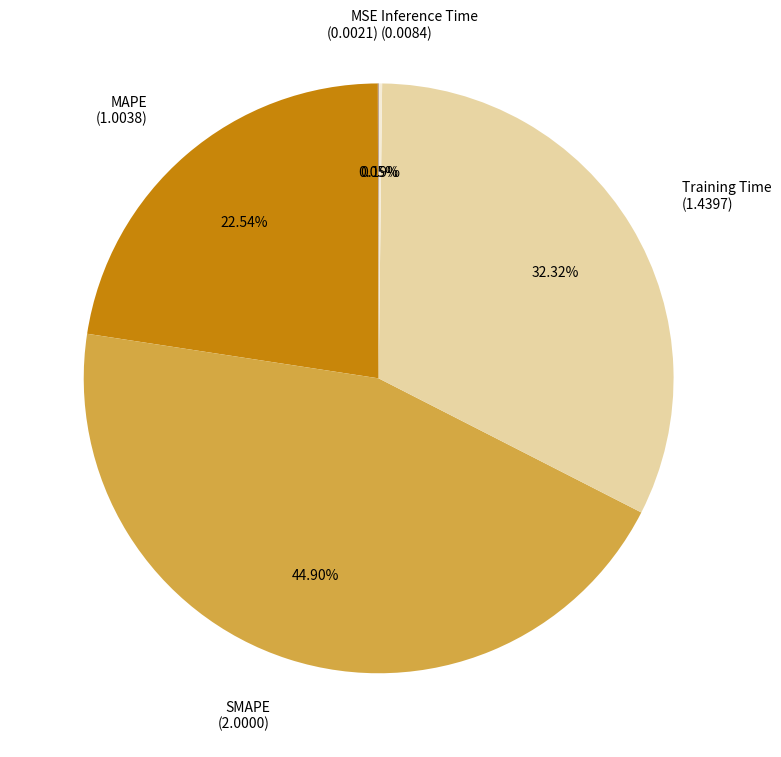

To the nearest percent, what is the combined percentage of MAPE and Training Time?

55%